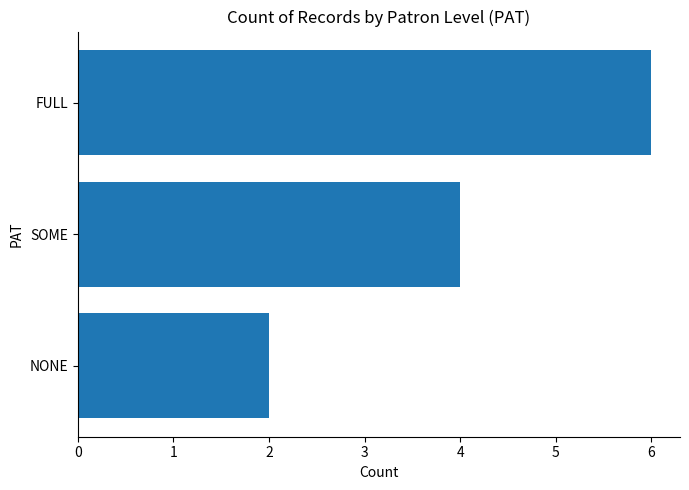

Reading bottom to top, extract all data points from this chart.

2	4	6